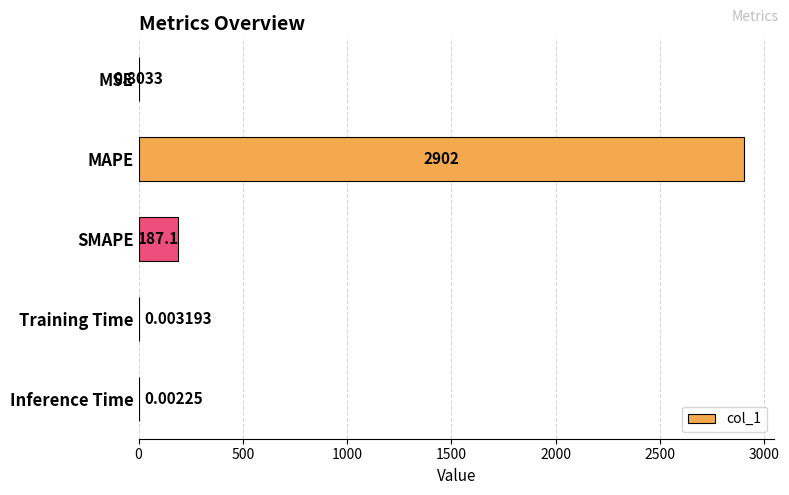

What is the average value?

617.9